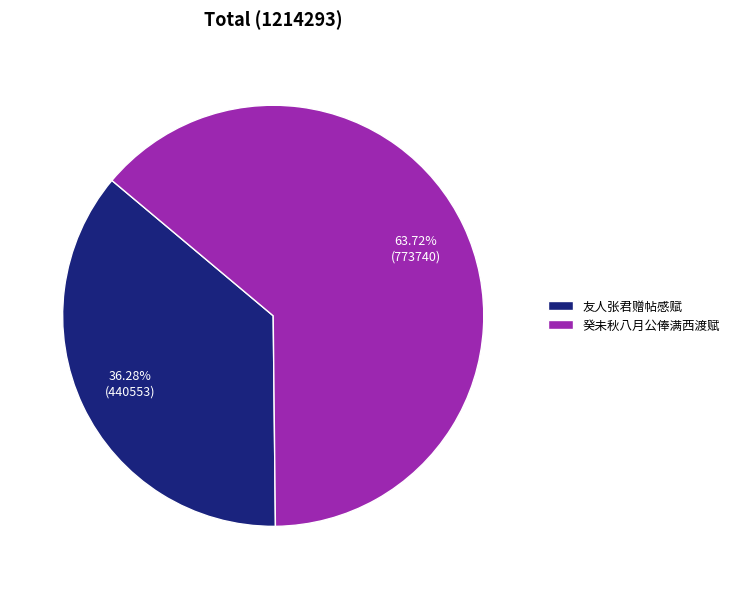

Rank the categories by value from highest to lowest.

癸未秋八月公俸满西渡赋, 友人张君赠帖感赋